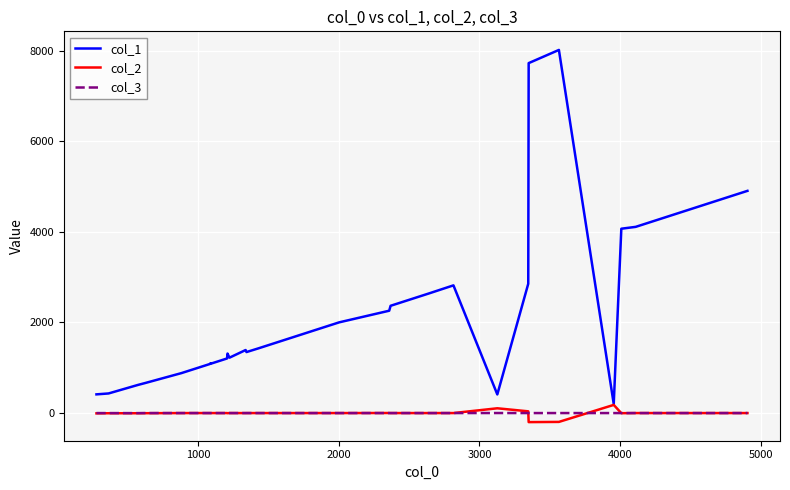

Count the number of categories in the chart.

40